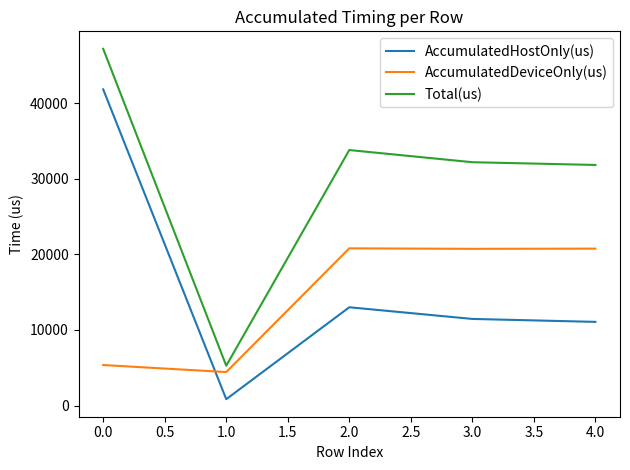

What are all the series names shown in the legend?

AccumulatedHostOnly(us), AccumulatedDeviceOnly(us), Total(us)